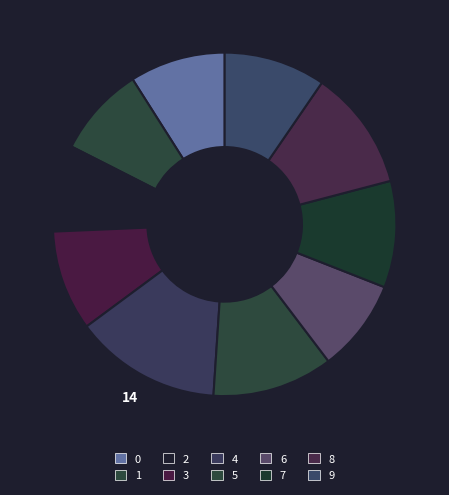

How many slices are in this pie chart?

10